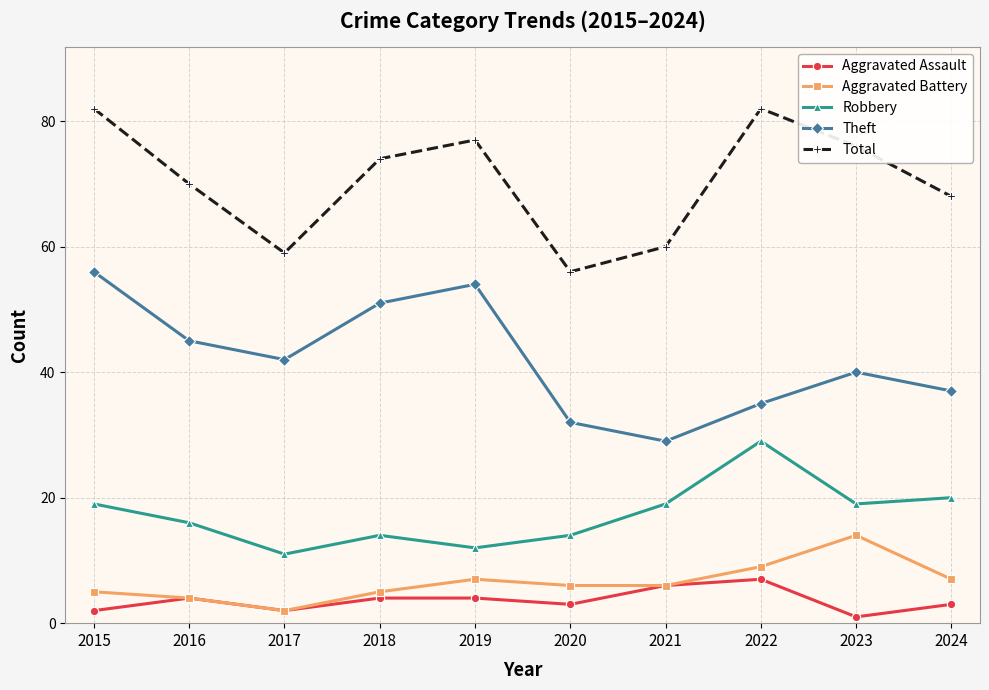

The Theft series shows 21 at 2017. True or false?

False